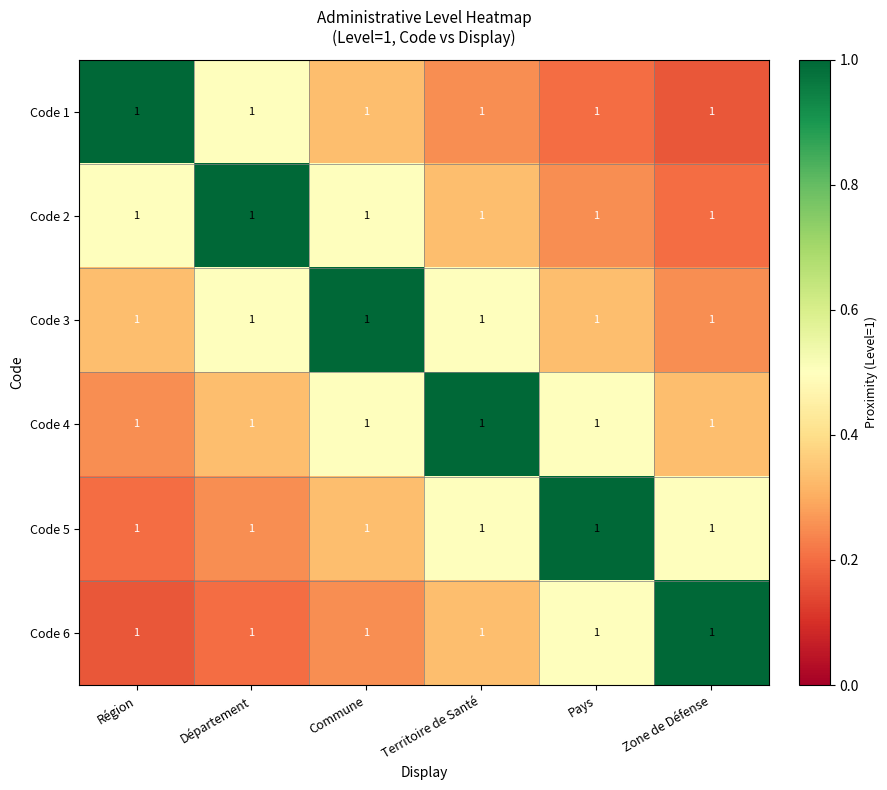

Which series changed the most between Commune and Pays?

Code 3